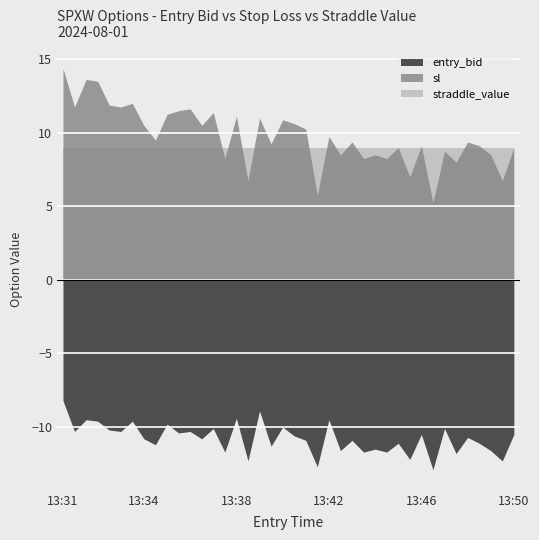

At which category is the sum across all series the highest?

13:31